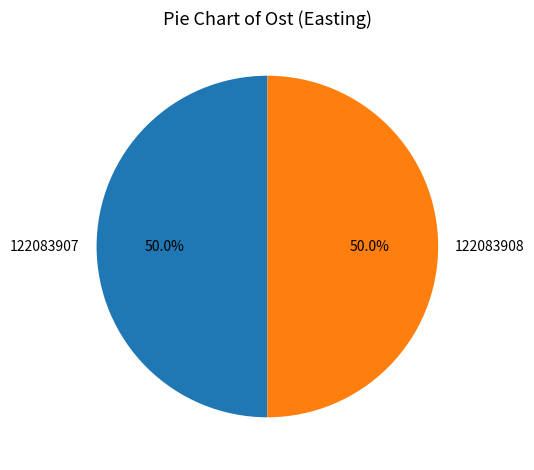

What is the total percentage of 122083907 and 122083908?

100.0%